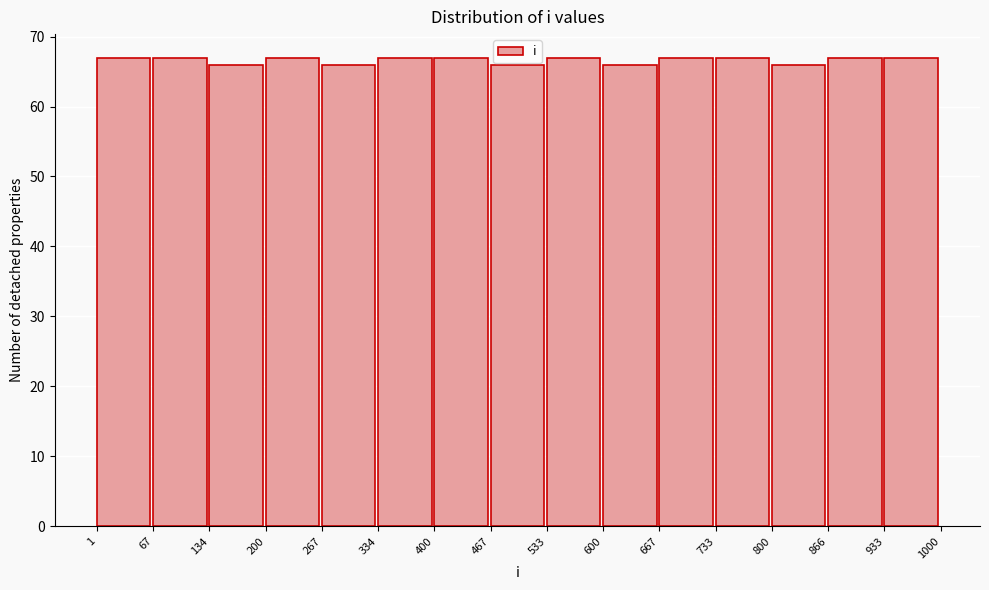

Reading left to right, list every bar in this chart as the range it spans on the x-axis followed by its height. The values are not printed on the chart, so give them approximately, as read against the axis.

1 to 67: 67
67 to 134: 67
134 to 200: 66
200 to 267: 67
267 to 334: 66
334 to 400: 67
400 to 467: 67
467 to 533: 66
533 to 600: 67
600 to 667: 66
667 to 733: 67
733 to 800: 67
800 to 866: 66
866 to 933: 67
933 to 1000: 67